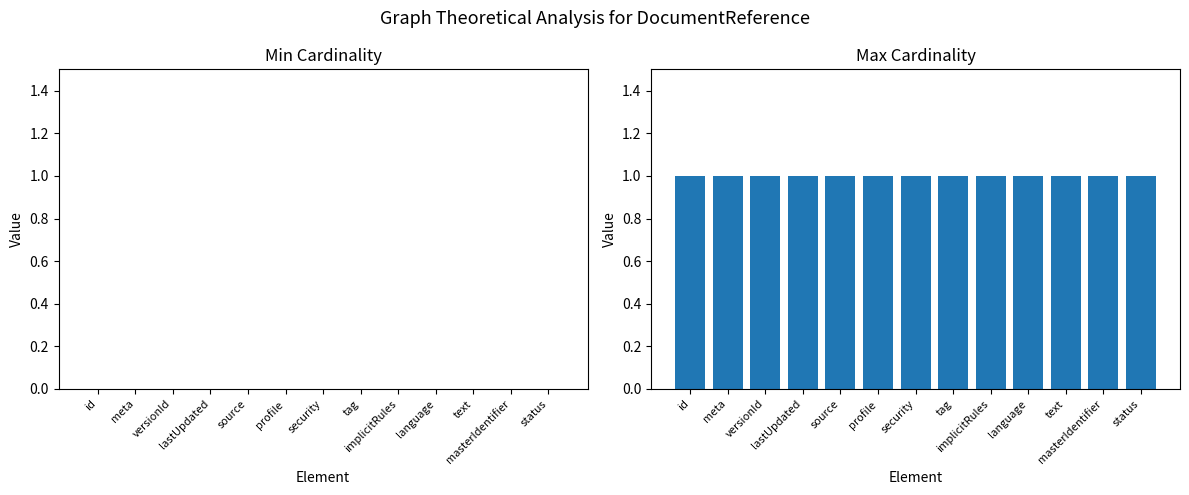

Reading right to left, extract all data points from this chart.

Min Cardinality: 0	0	0	0	0	0	0	0	0	0	0	0	0
Max Cardinality: 1	1	1	1	1	1	1	1	1	1	1	1	1